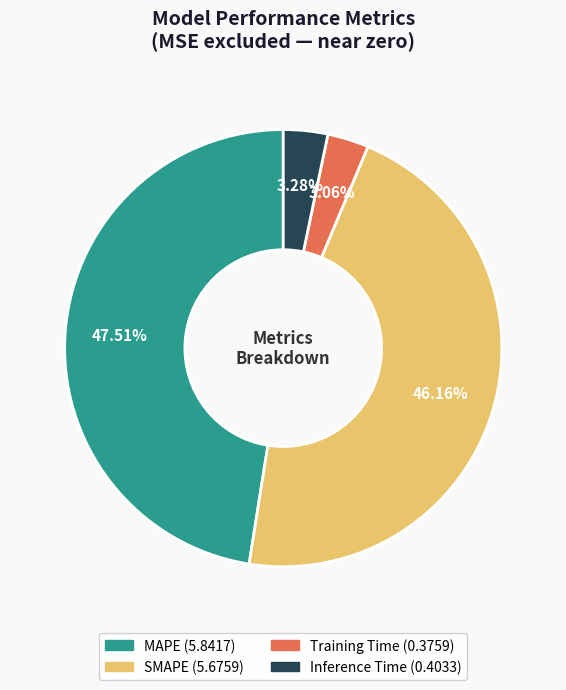

Between SMAPE and MAPE, which is larger?

MAPE